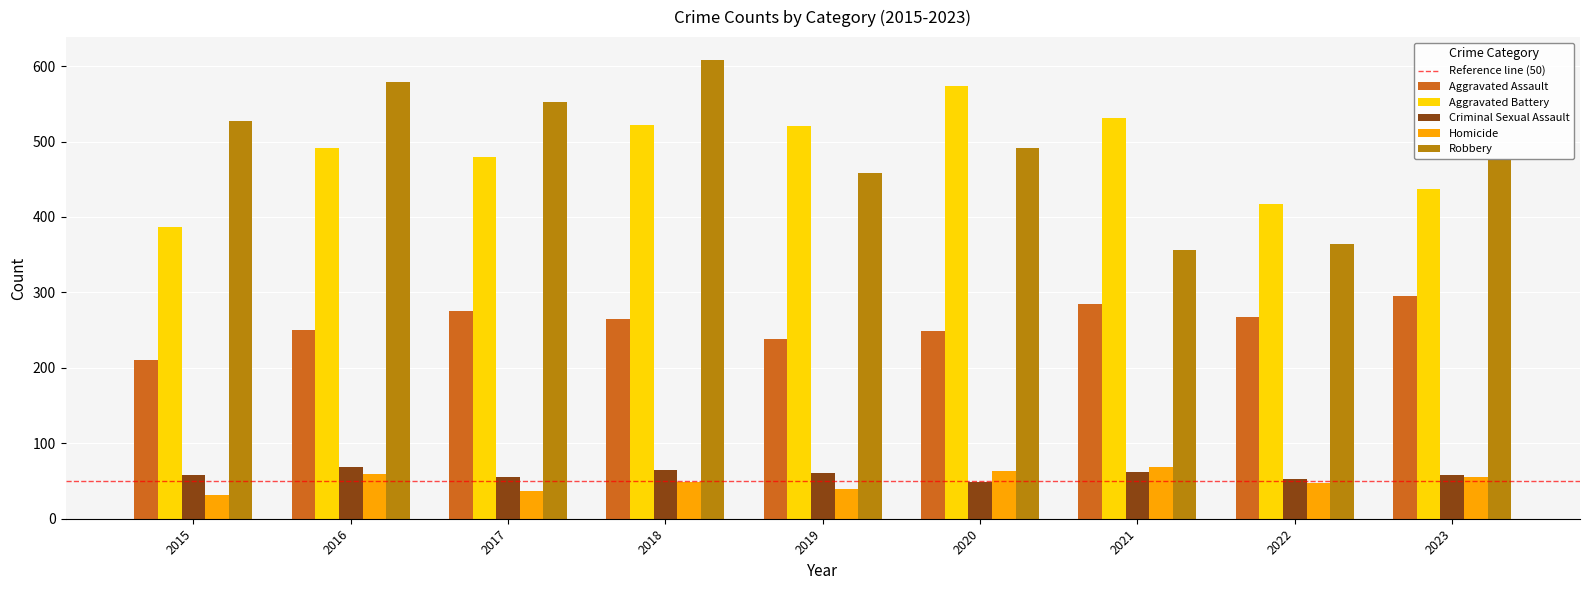

What is the average value of the Aggravated Assault series?

259